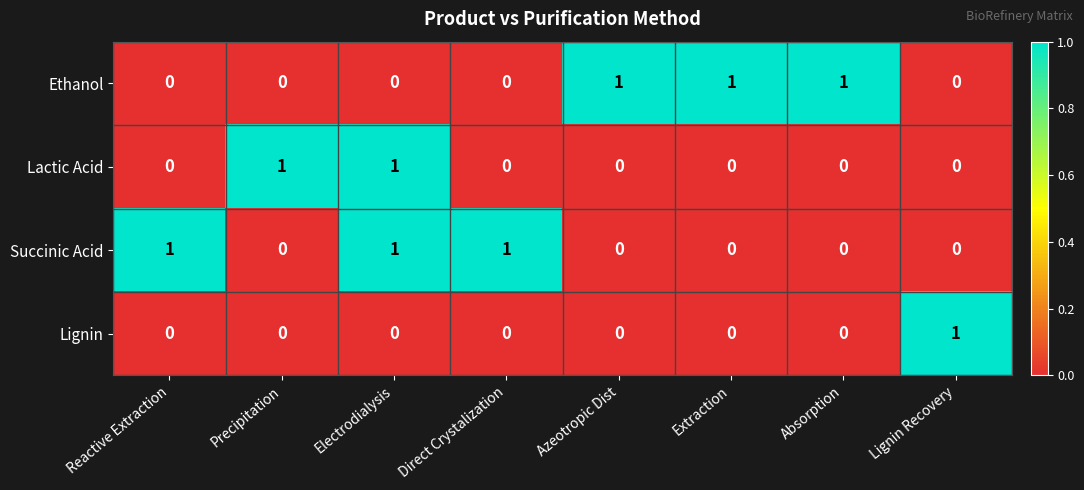

How many Lignin values are between 0 and 1?

8